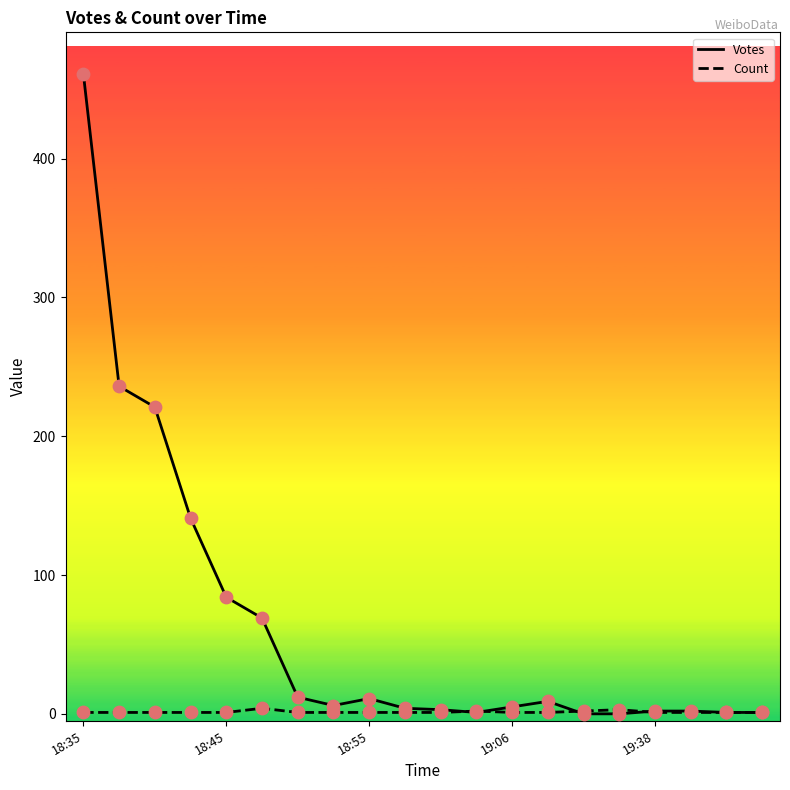

Which series has the largest range (max minus min)?

Votes